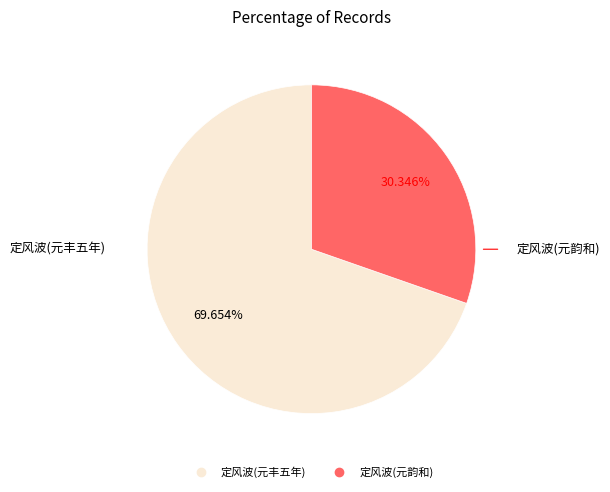

Is there any slice that represents more than half of the pie?

Yes